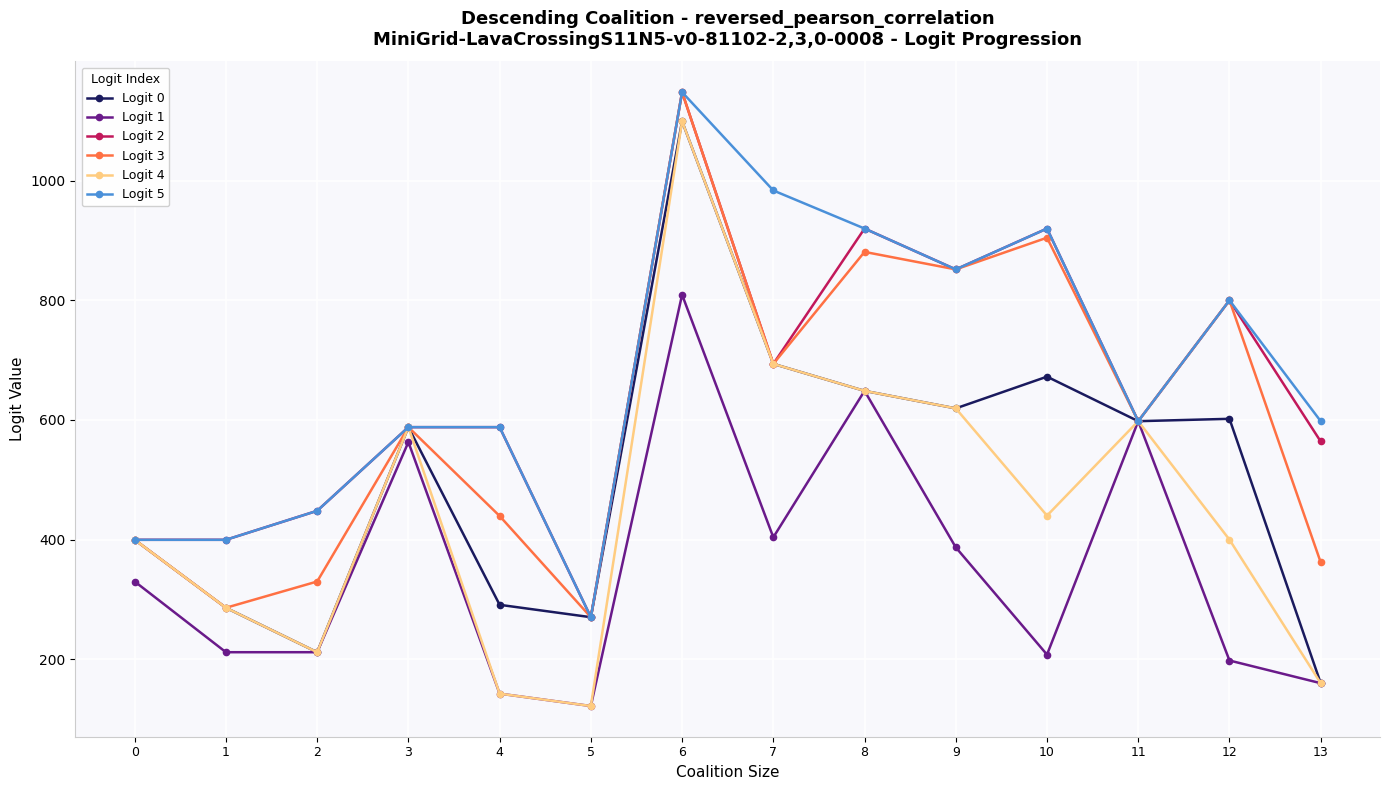

What is the maximum value shown in the chart?

1148.0